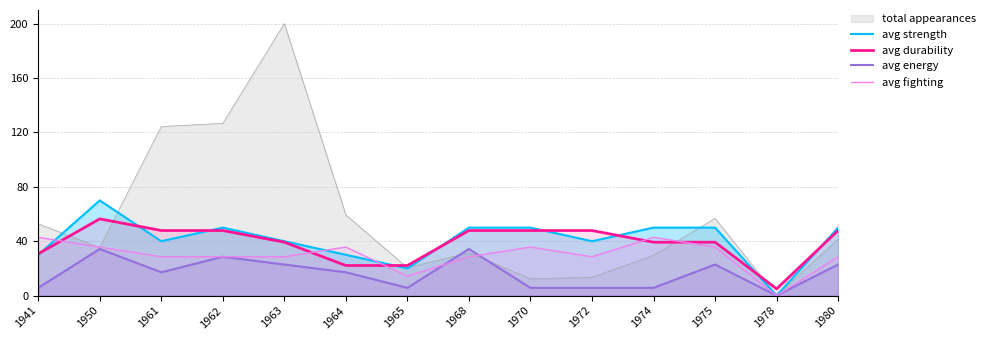

Is it true that avg strength equals 30.0 at 1964?

True